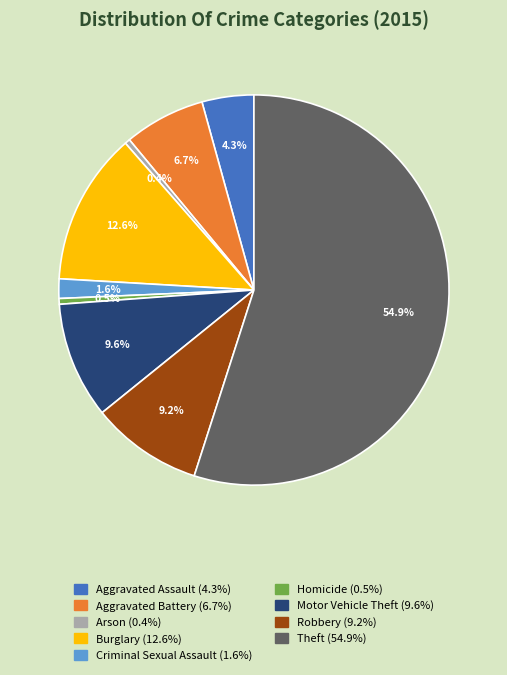

How many slices are in this pie chart?

9